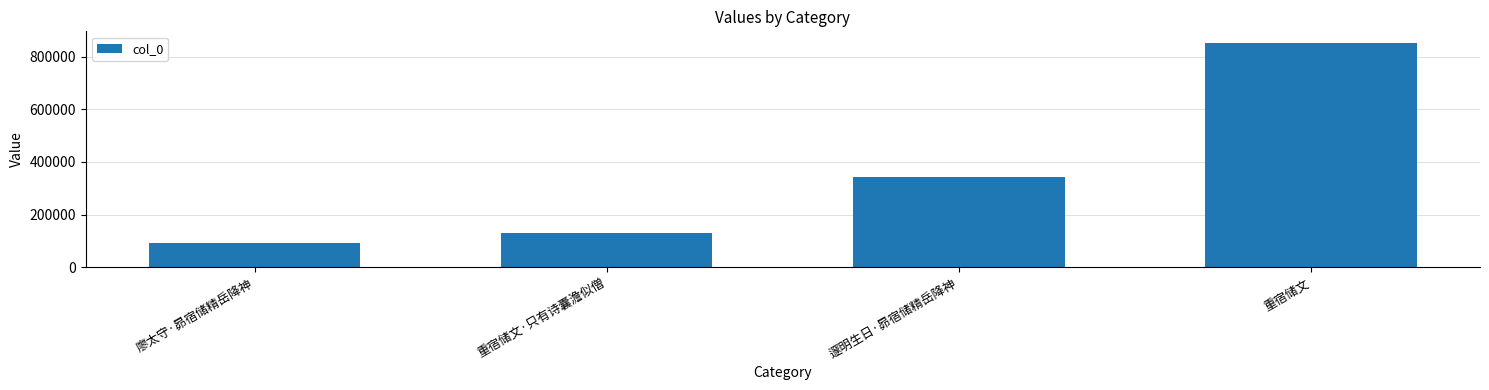

What is the sum of all values?

1417977